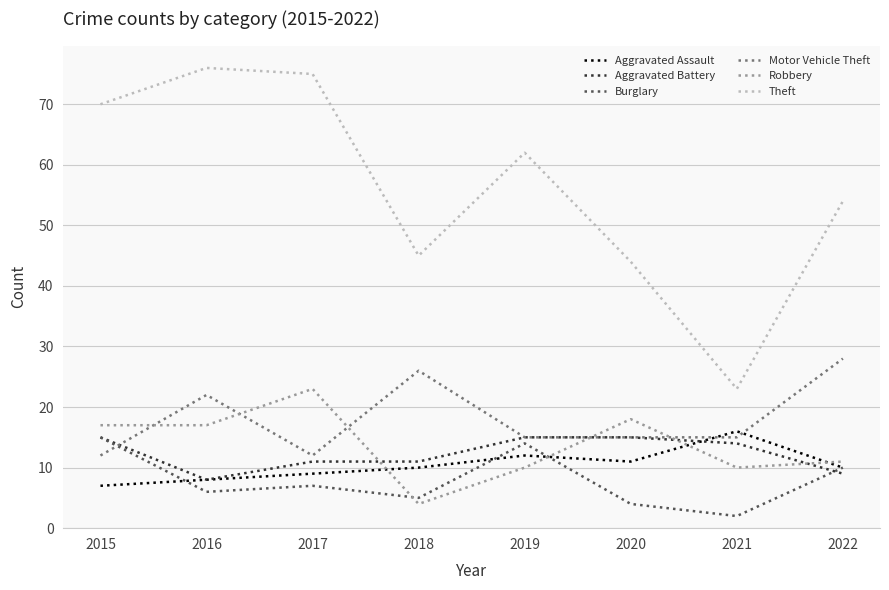

Where is the first local maximum for Motor Vehicle Theft?

2016